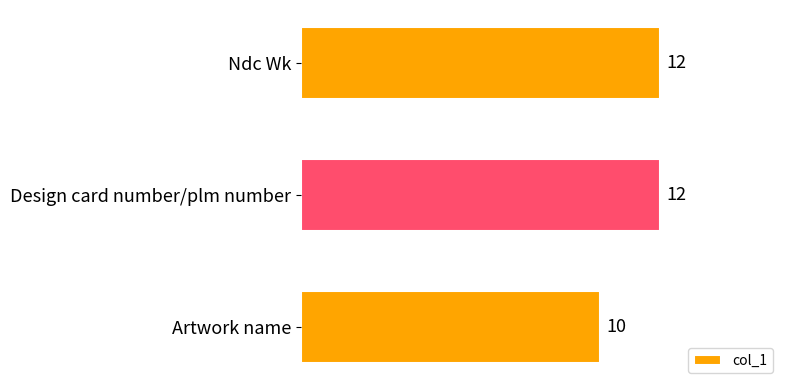

Is it true that the value at Artwork name is 10?

True